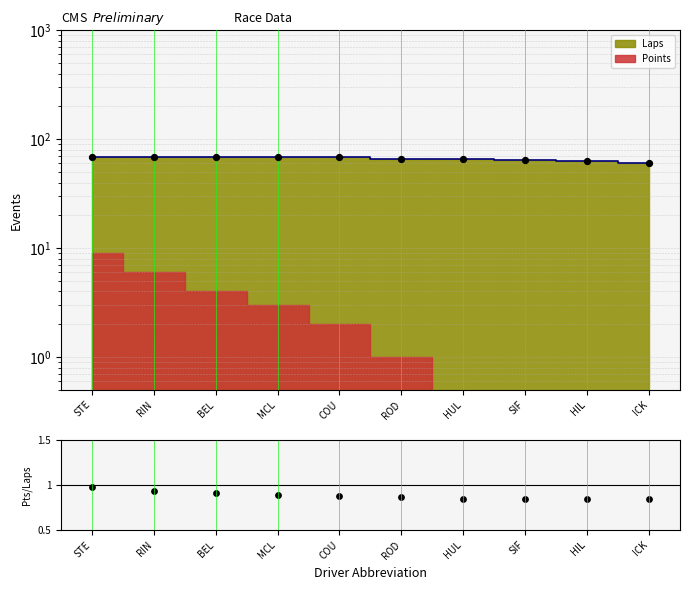

Which has a higher value, MCL or SIF?

MCL